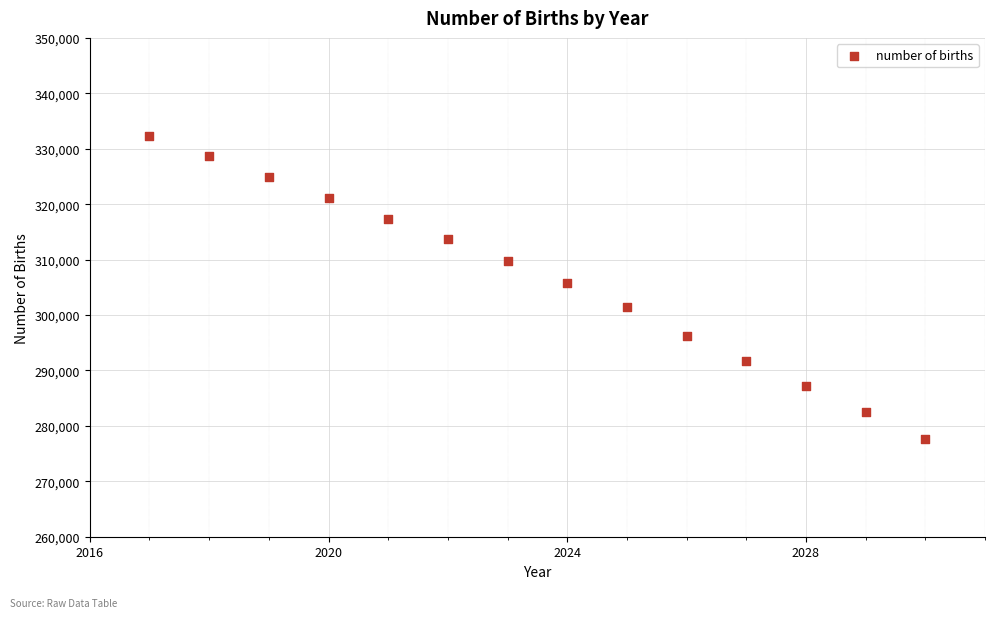

What is the range of X values (max minus min)?

13.0